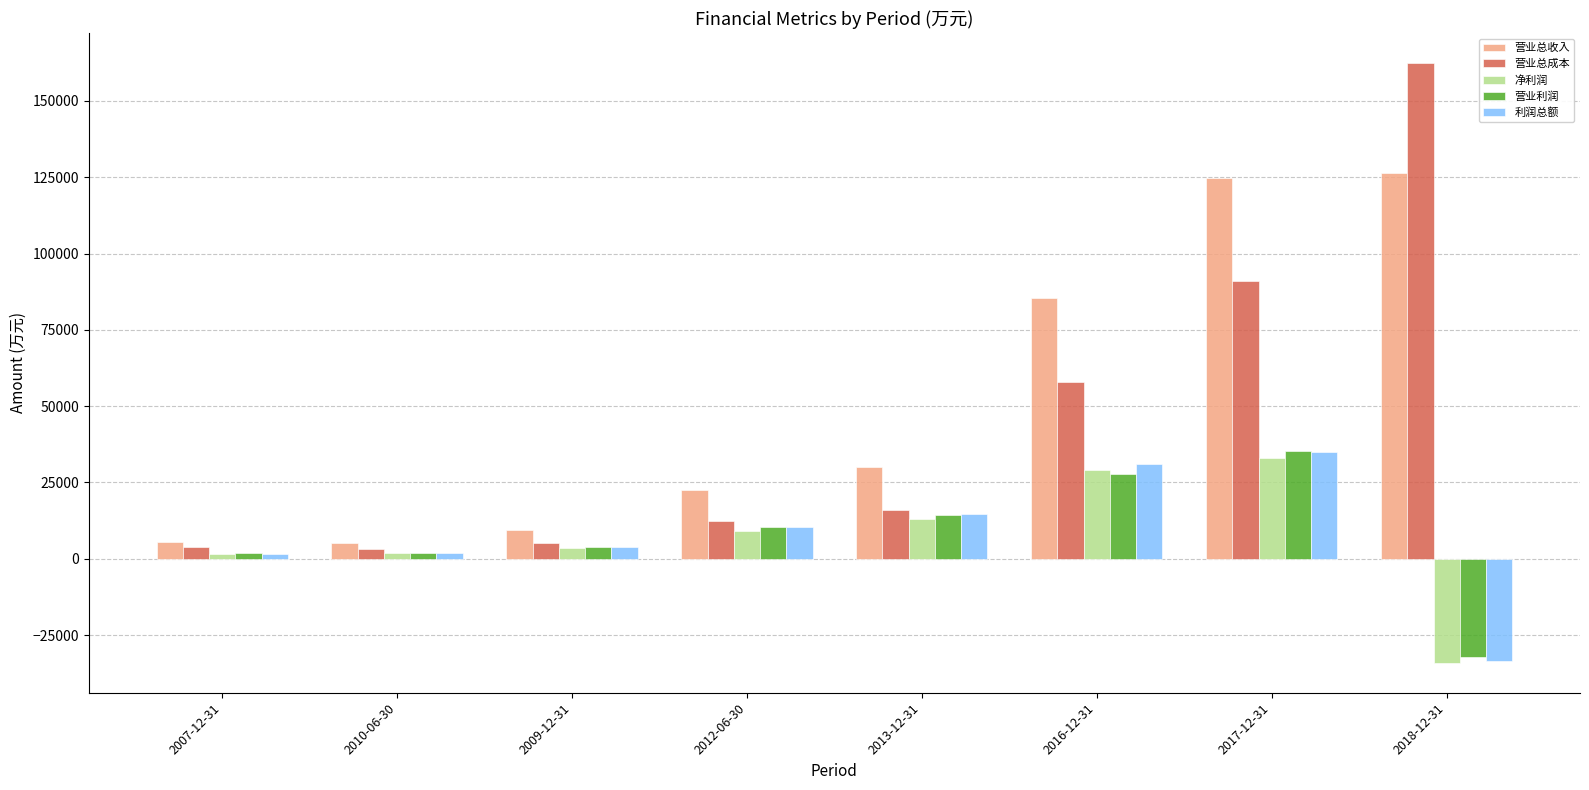

Is it true that 营业利润 equals 6893 at 2016-12-31?

False